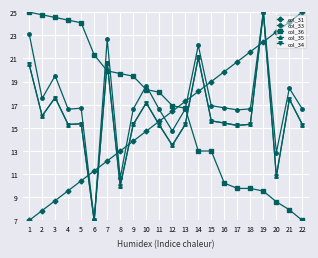

Is this an area chart (filled region under the line)?

No